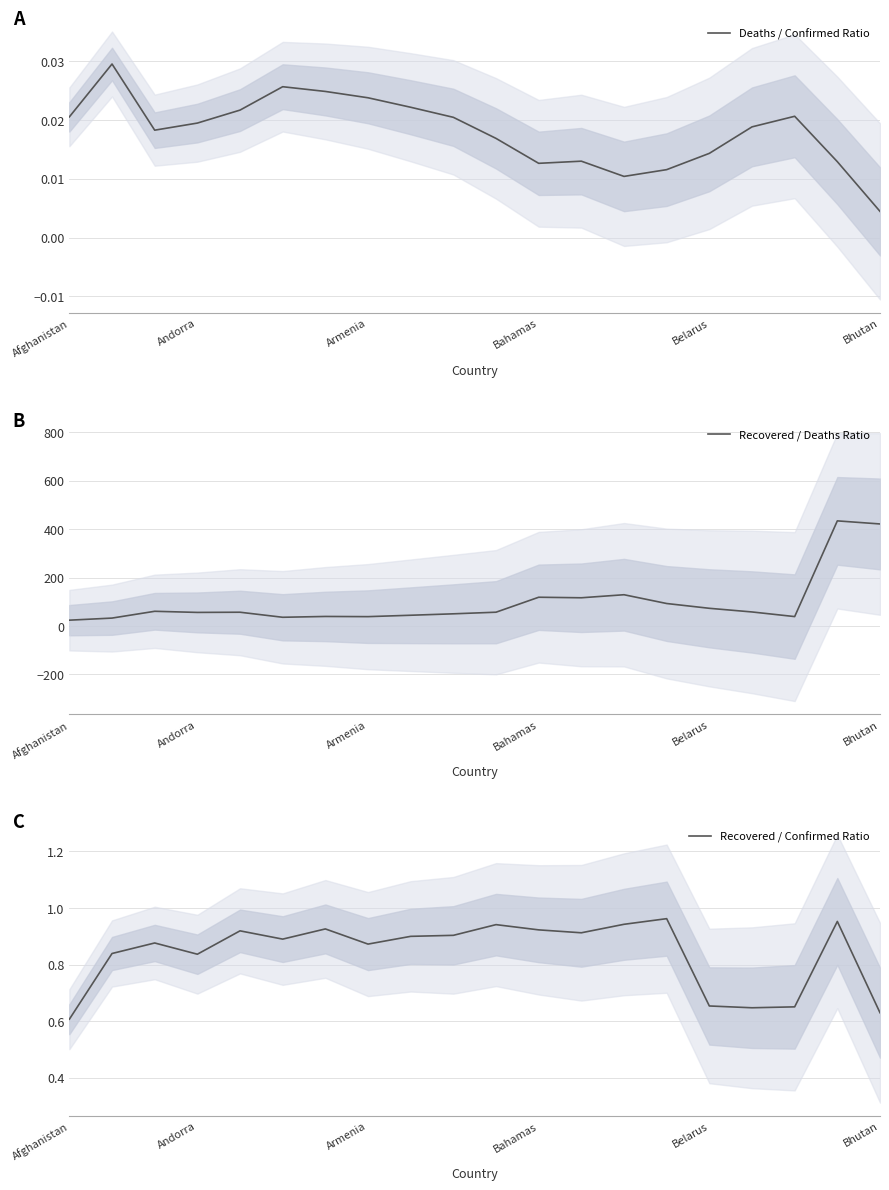

At which label does Deaths / Confirmed Ratio reach its minimum?

Bhutan